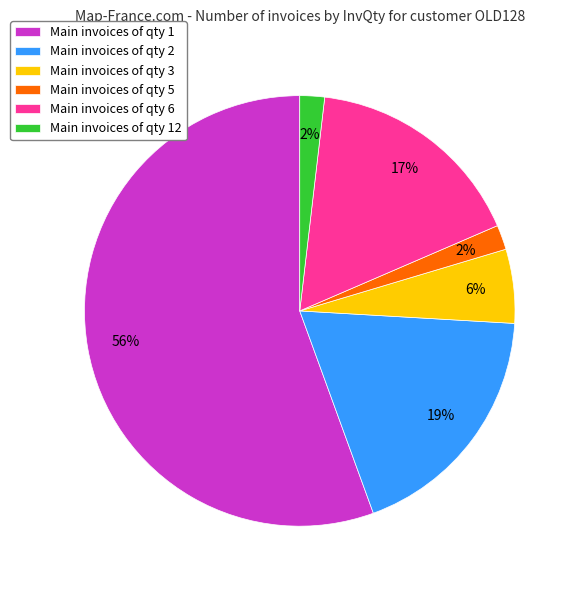

What percentage is the Main invoices of qty 2 slice, to the nearest percent?

19%